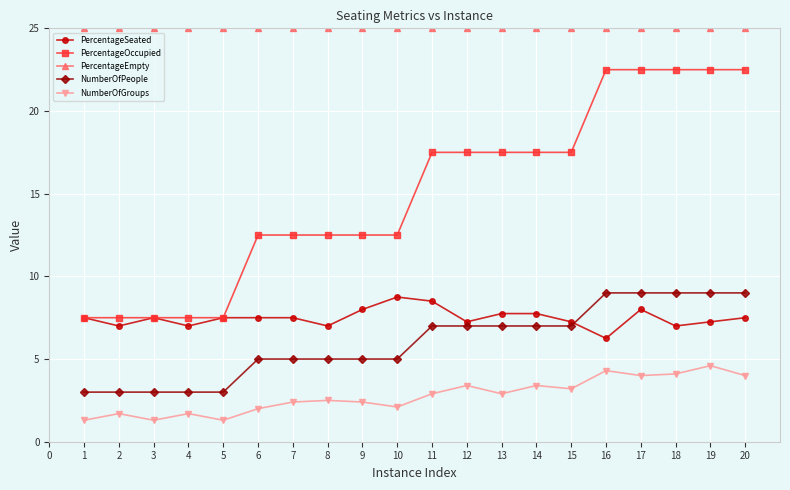

True or false: NumberOfPeople and NumberOfGroups cross at least once.

False